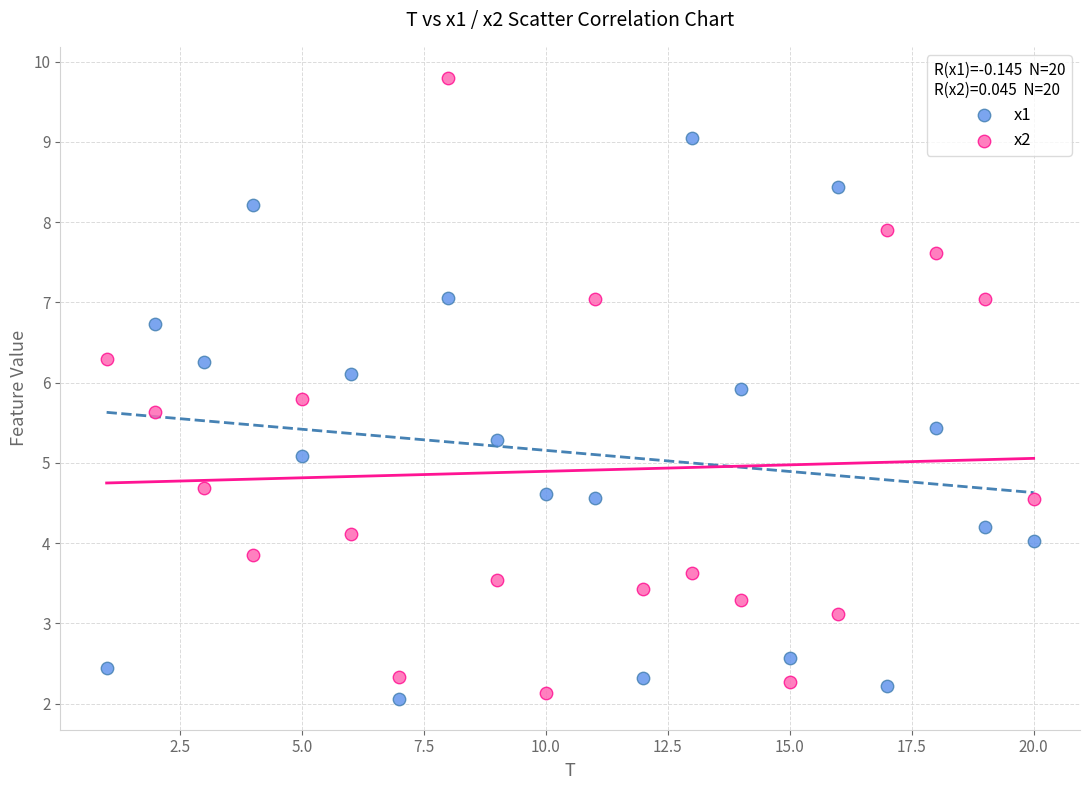

Across all series, what Y value is closest to 5?

5.1